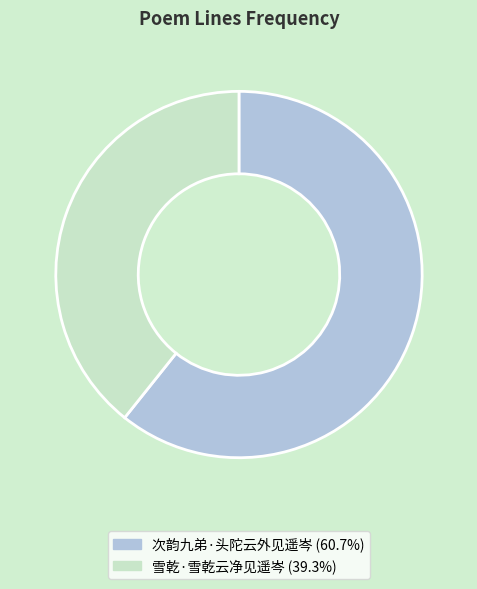

Does any single category account for the majority?

Yes